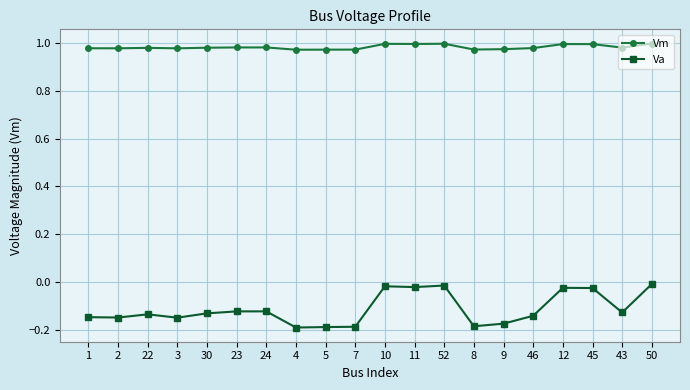

The Va series shows -0.2 at 8. True or false?

True